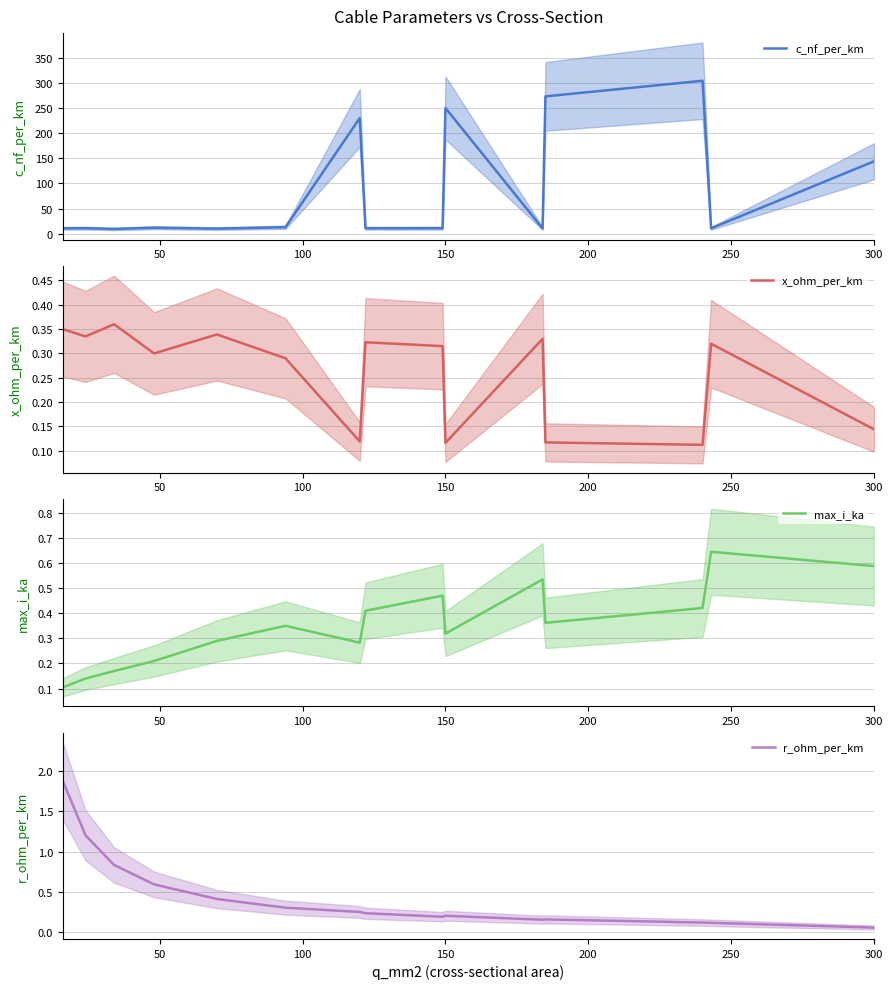

Reading left to right, list all the values displayed in this chart.

c_nf_per_km: 11.0	11.2	9.7	12.2	10.4	13.2	230.0	11.1	11.2	250.0	10.8	273.0	304.0	11.0	144.0
x_ohm_per_km: 0.3	0.3	0.4	0.3	0.3	0.3	0.1	0.3	0.3	0.1	0.3	0.1	0.1	0.3	0.1
max_i_ka: 0.1	0.1	0.2	0.2	0.3	0.3	0.3	0.4	0.5	0.3	0.5	0.4	0.4	0.6	0.6
r_ohm_per_km: 1.9	1.2	0.8	0.6	0.4	0.3	0.3	0.2	0.2	0.2	0.2	0.2	0.1	0.1	0.1